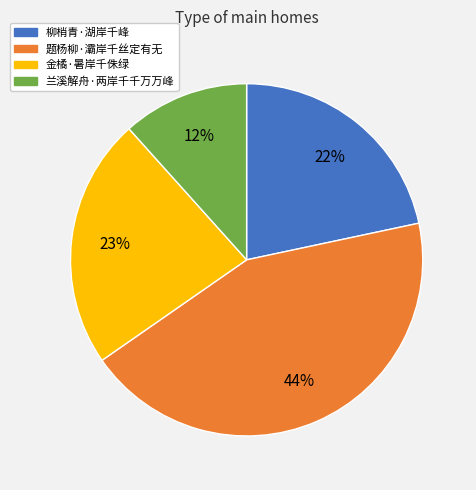

Which slice is the smallest?

兰溪解舟·两岸千千万万峰